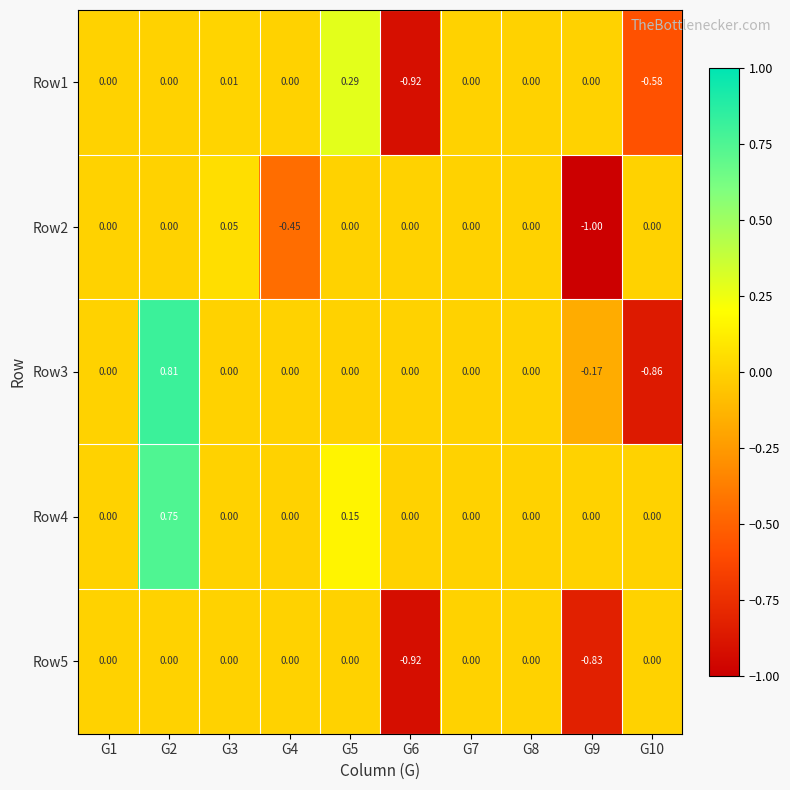

How many series are shown in this chart?

5